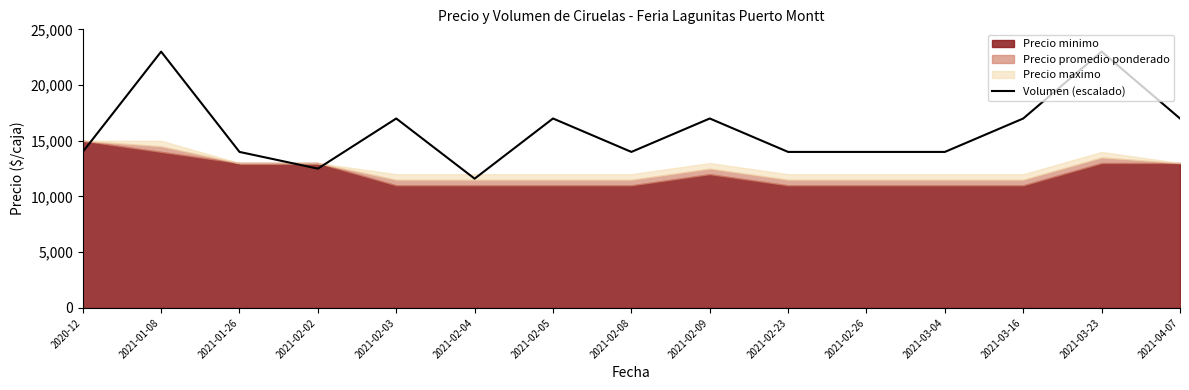

Which category has the lowest value across all series?

2021-02-04